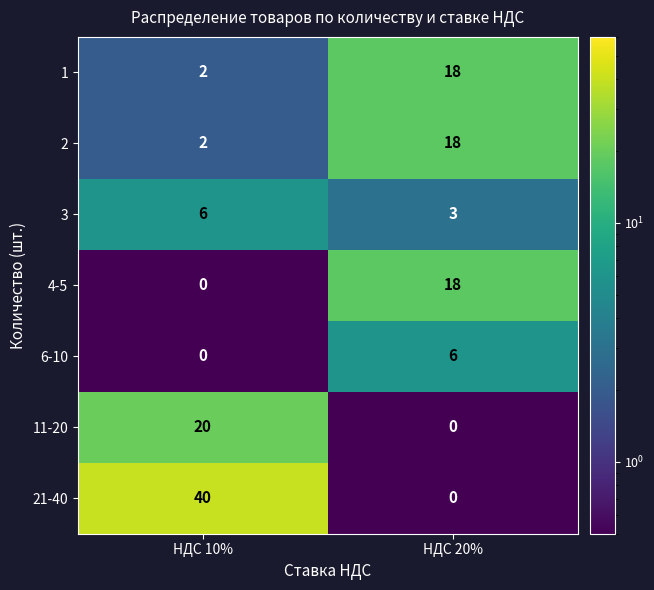

True or false: 3 has a value of 8 at НДС 10%.

False